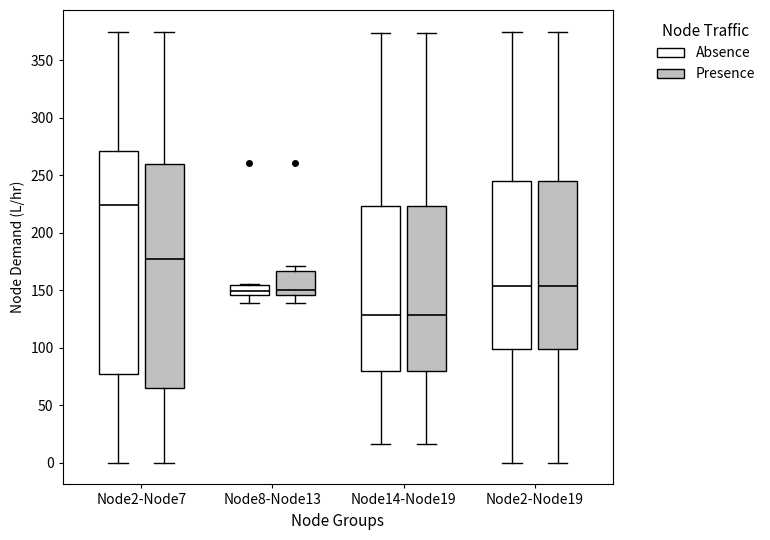

Which box's median line is the highest?

Node2-Node7 (Absence)